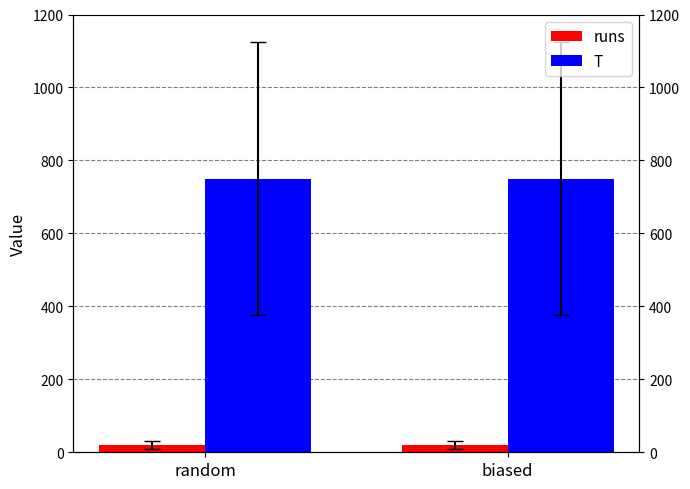

How many groups of bars are there?

2